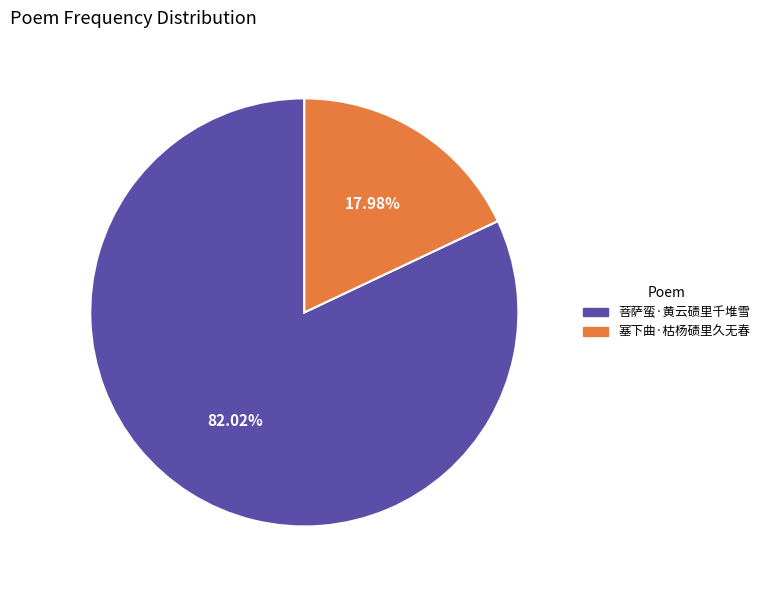

What is the smallest slice in the pie chart?

塞下曲·枯杨碛里久无春